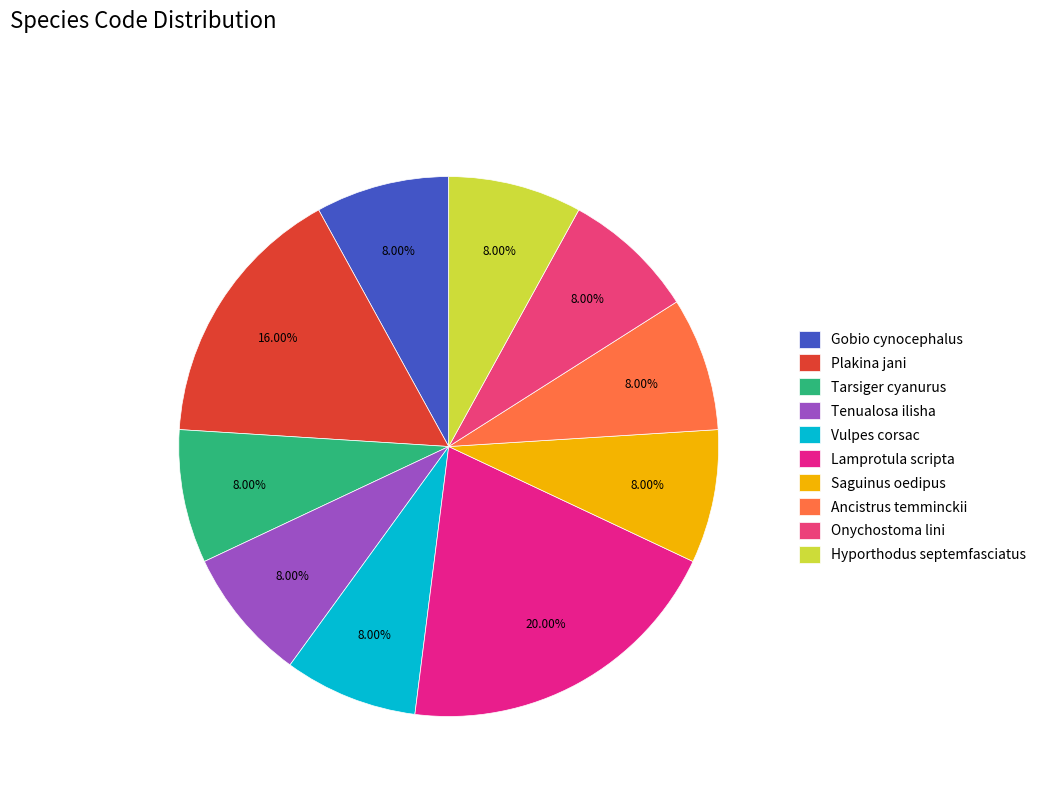

What percentage is the Ancistrus temminckii slice, to the nearest percent?

8%